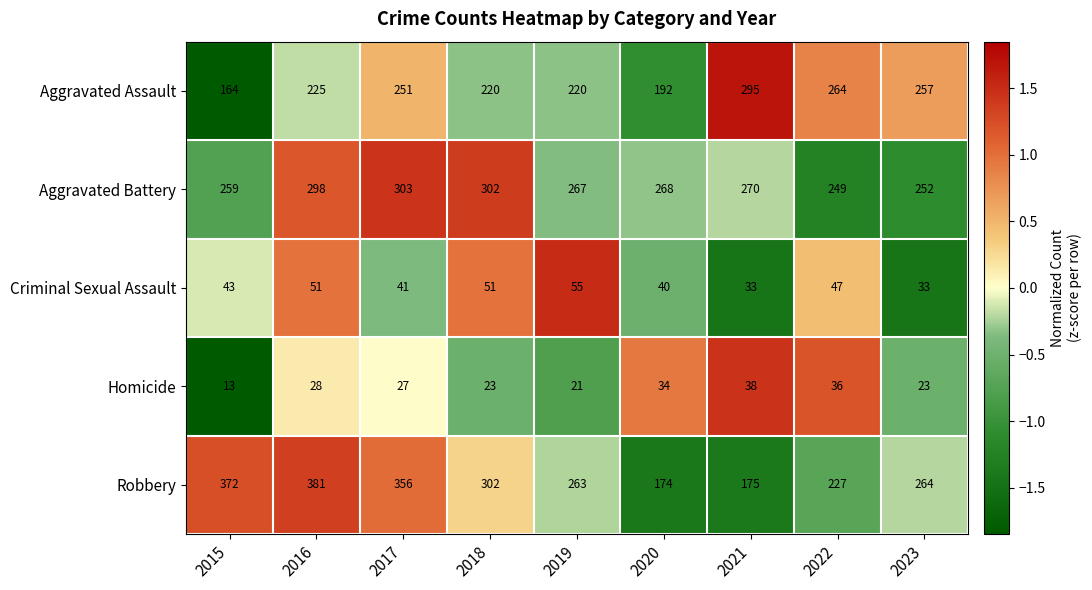

At how many categories does at least one series exceed 291?

5